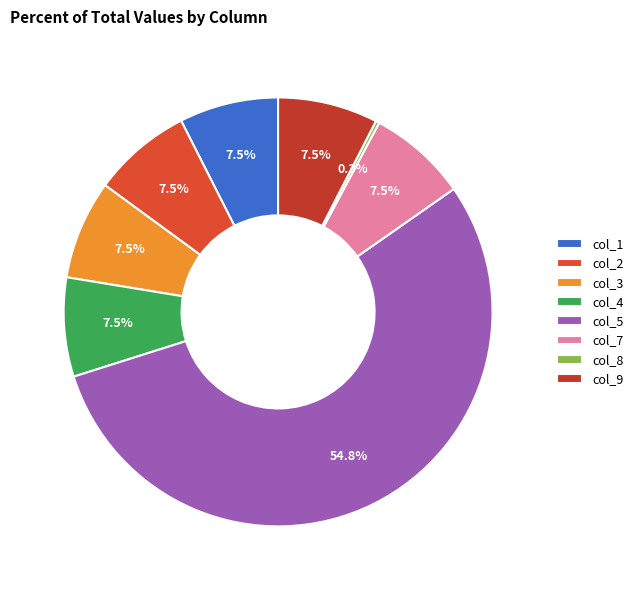

What portion of the pie excludes col_4?

92.5%